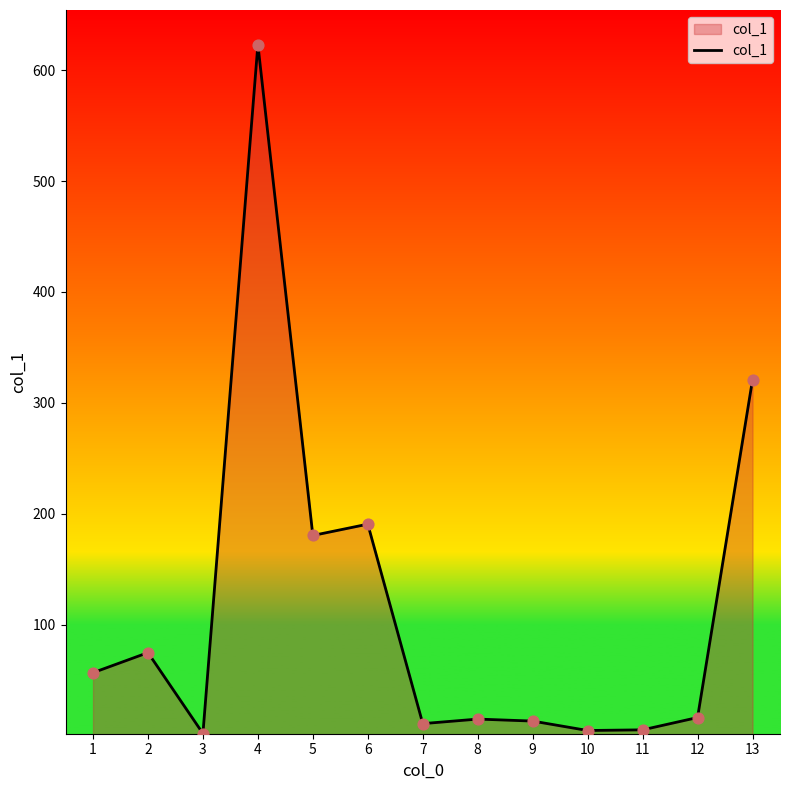

Between 3 and 1, which is larger?

1